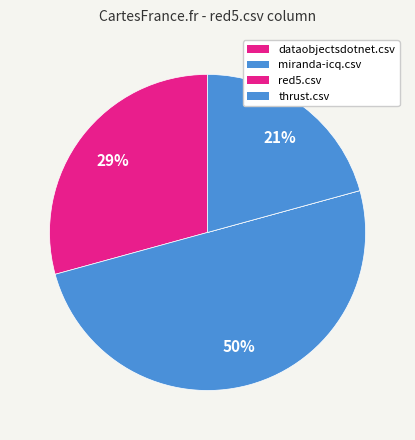

Is it true that dataobjectsdotnet.csv is 39% of the pie?

False